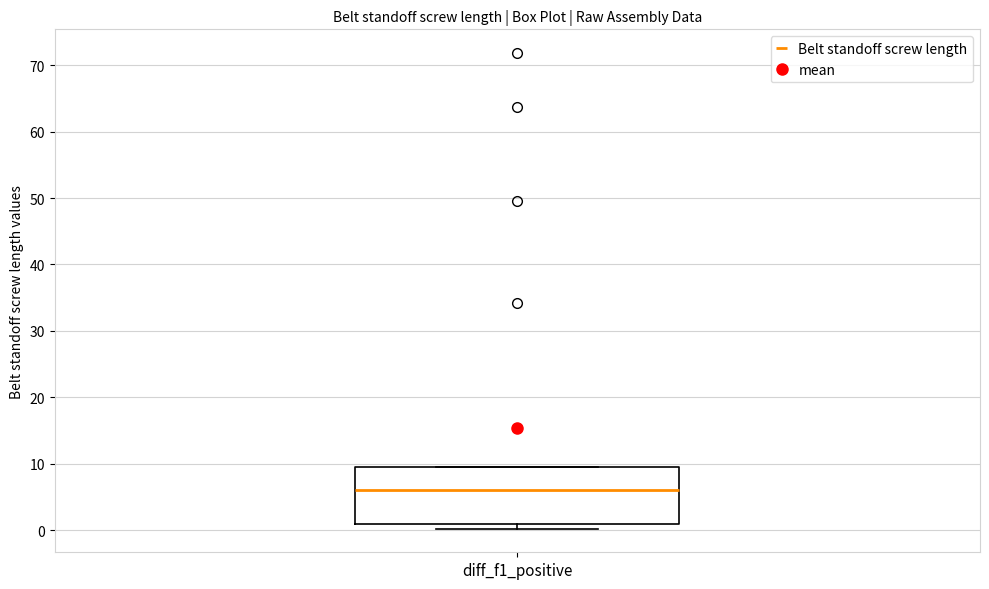

Where is the upper edge of the box for diff_f1_positive on the y-axis? The values are not printed on the chart, so give them approximately, as read against the axis.

10